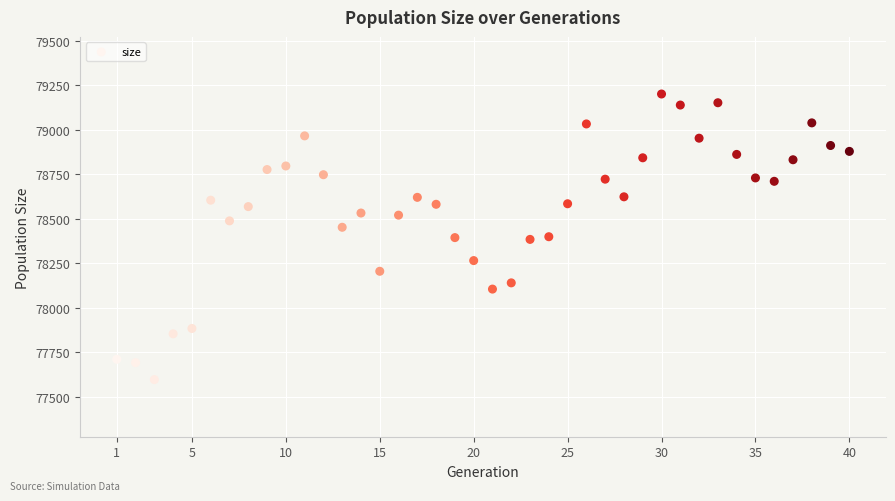

What is the range of Y values (max minus min)?

1603